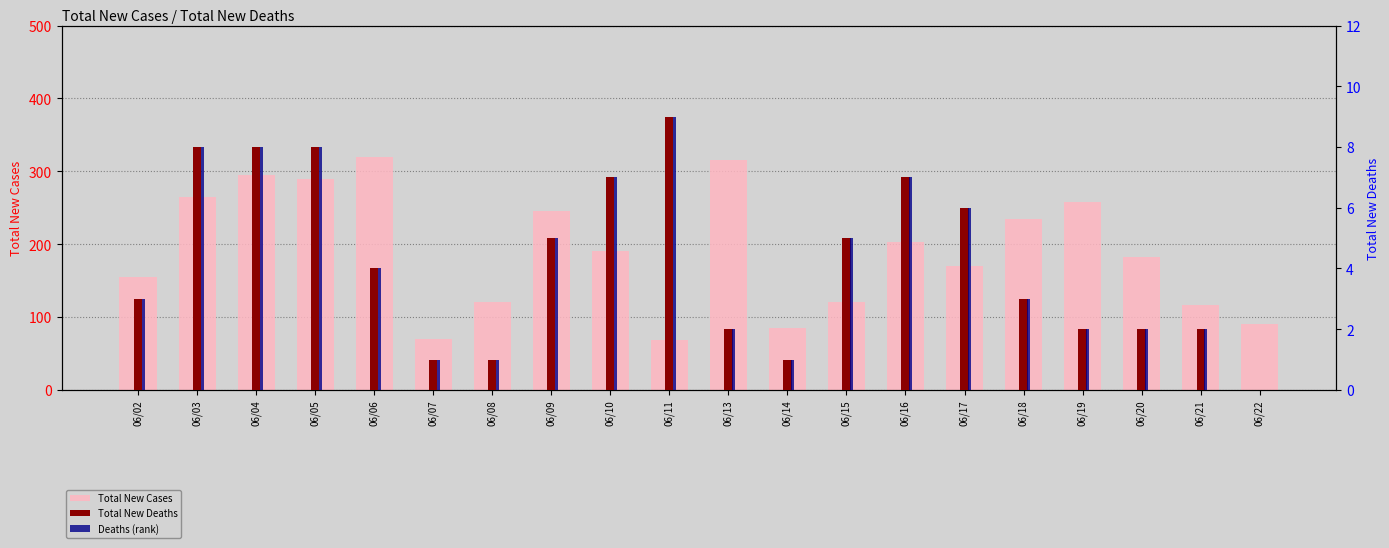

What is the value of the Deaths (rank) bar at the 12th from the left?

1